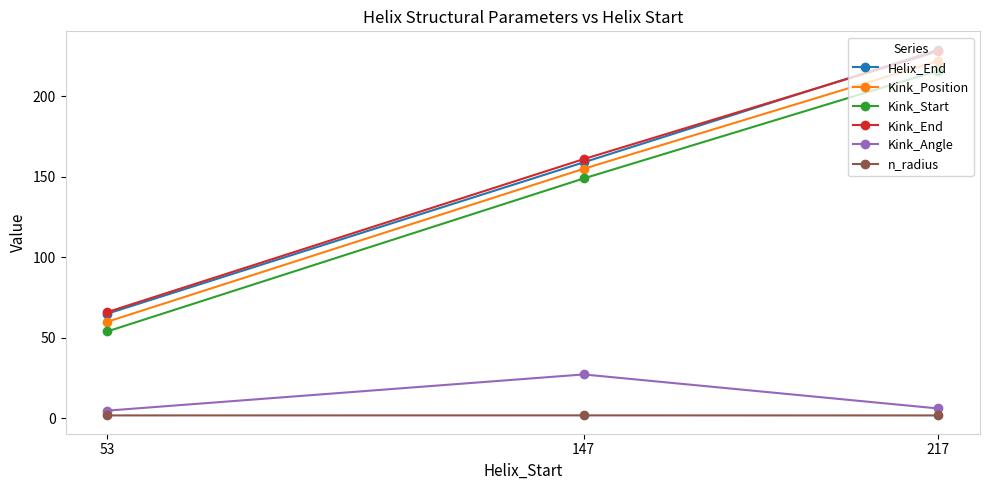

Rank the categories by Helix_End value from highest to lowest.

217, 147, 53